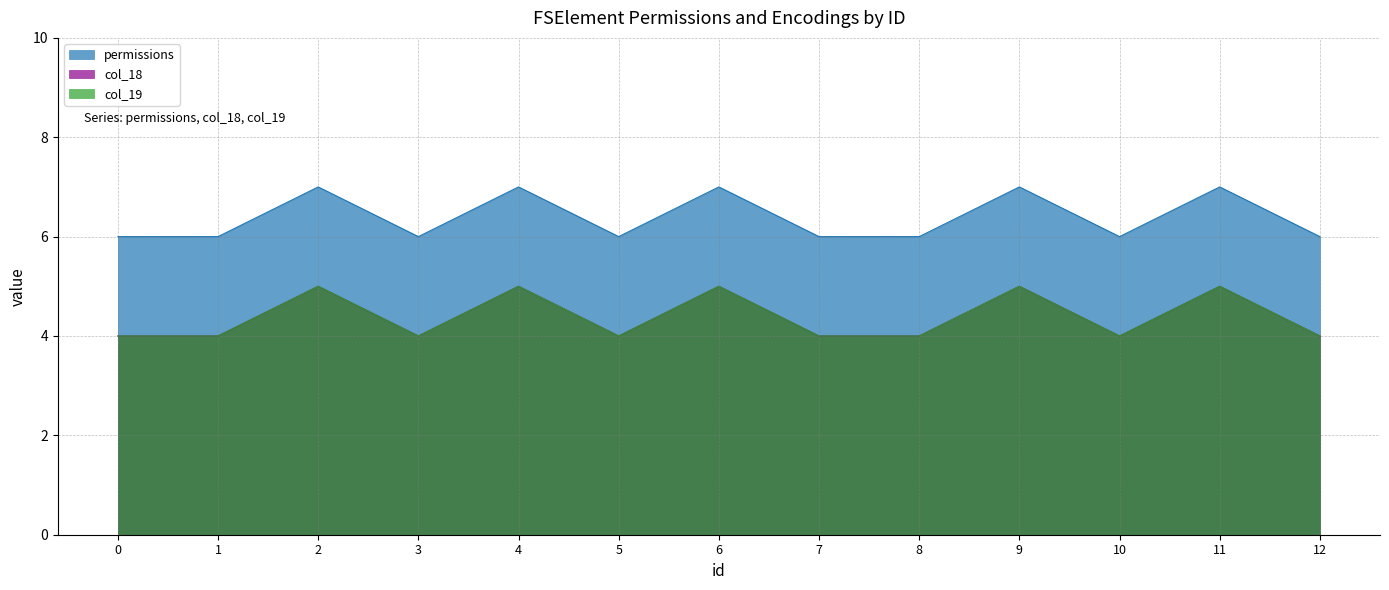

What is the value of the permissions point at the 8th from the left?

6